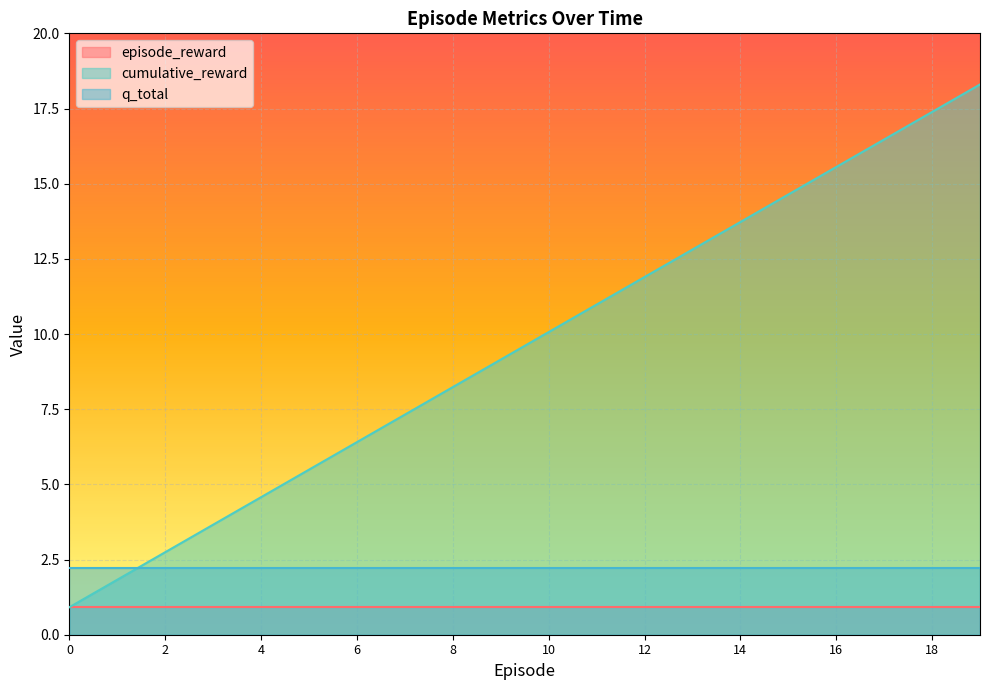

Reading left to right, list all the values displayed in this chart.

episode_reward: 0.9	0.9	0.9	0.9	0.9	0.9	0.9	0.9	0.9	0.9	0.9	0.9	0.9	0.9	0.9	0.9	0.9	0.9	0.9	0.9
cumulative_reward: 0.9	1.8	2.7	3.7	4.6	5.5	6.4	7.3	8.2	9.1	10.1	11.0	11.9	12.8	13.7	14.6	15.6	16.5	17.4	18.3
q_total: 2.2	2.2	2.2	2.2	2.2	2.2	2.2	2.2	2.2	2.2	2.2	2.2	2.2	2.2	2.2	2.2	2.2	2.2	2.2	2.2